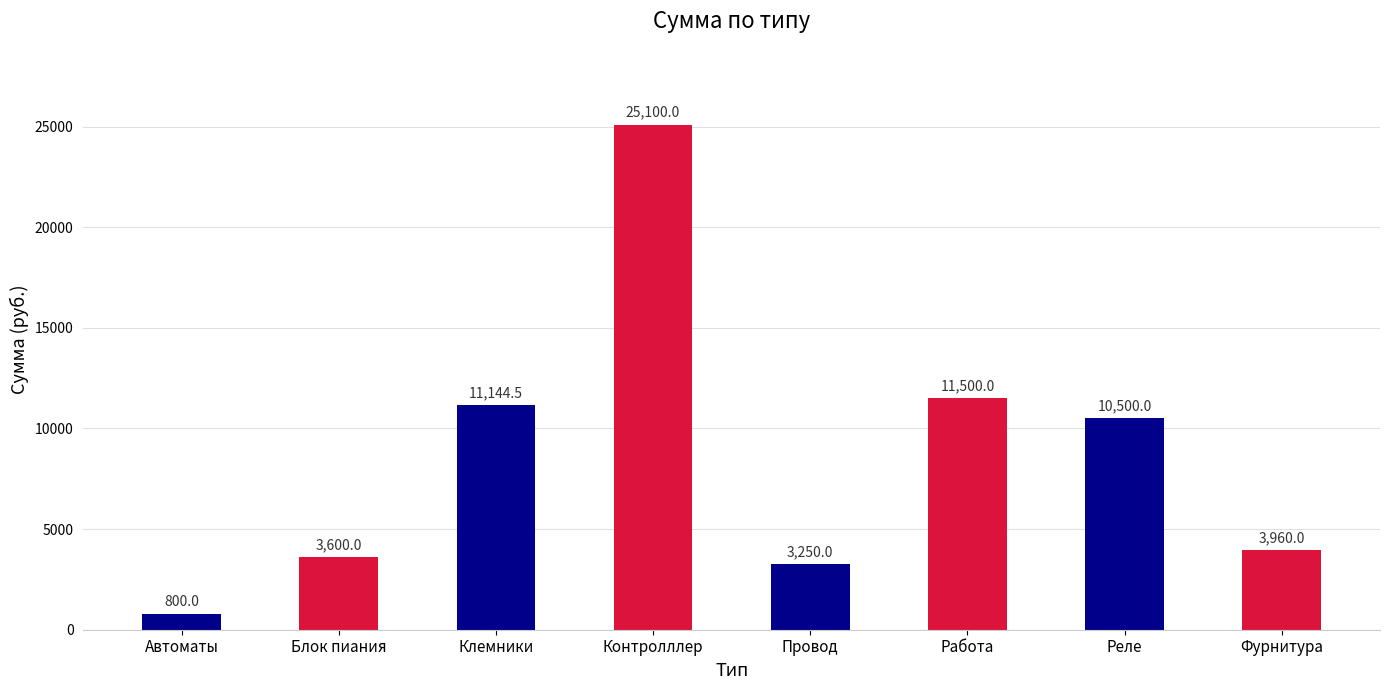

List the labels in order of value, smallest first.

Автоматы, Провод, Блок пиания, Фурнитура, Реле, Клемники, Работа, Контролллер